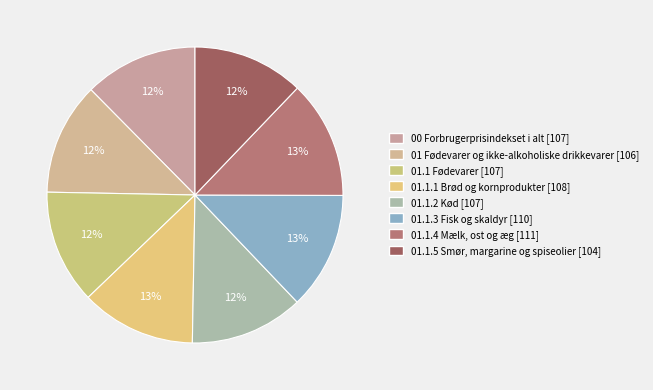

To the nearest percent, what is the combined percentage of 00 Forbrugerprisindekset i alt and 01.1.3 Fisk og skaldyr?

25%